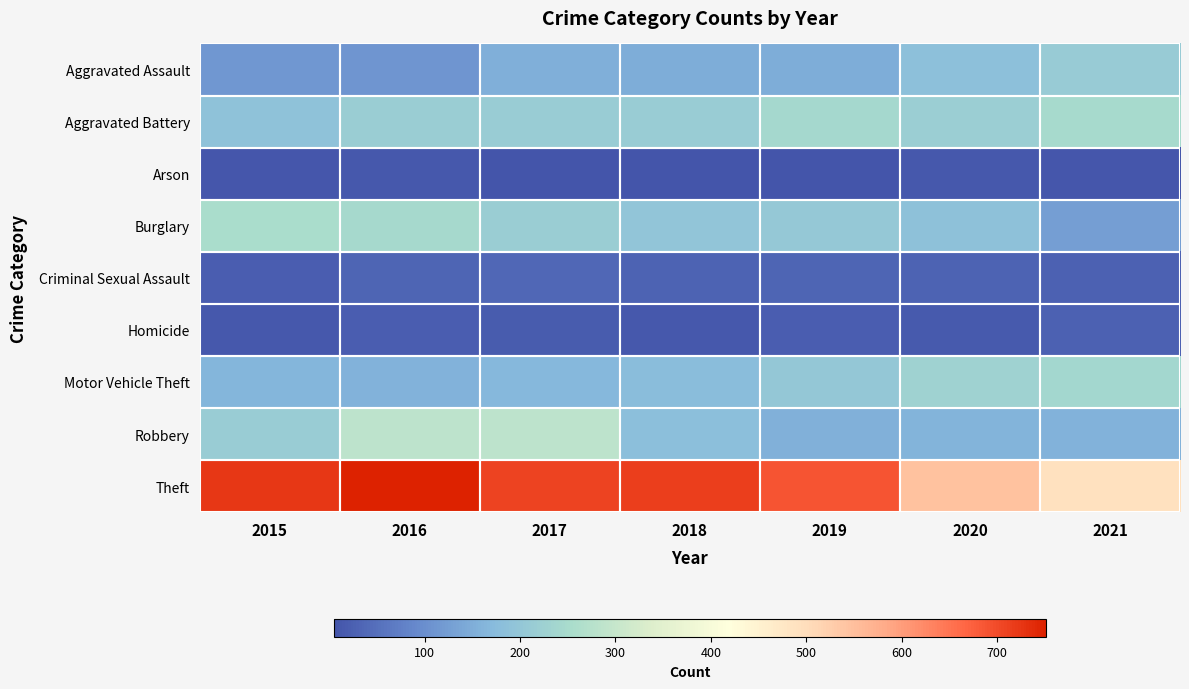

Reading left to right, list all the values displayed in this chart.

Aggravated Assault: 2015=114	2016=110	2017=152	2018=148	2019=149	2020=183	2021=209
Aggravated Battery: 2015=190	2016=217	2017=213	2018=213	2019=243	2020=219	2021=249
Arson: 2015=9	2016=12	2017=7	2018=5	2019=5	2020=12	2021=10
Burglary: 2015=253	2016=245	2017=216	2018=197	2019=205	2020=186	2021=125
Criminal Sexual Assault: 2015=20	2016=34	2017=37	2018=29	2019=34	2020=30	2021=27
Homicide: 2015=11	2016=22	2017=17	2018=12	2019=21	2020=16	2021=27
Motor Vehicle Theft: 2015=165	2016=159	2017=166	2018=178	2019=203	2020=227	2021=239
Robbery: 2015=212	2016=286	2017=285	2018=181	2019=154	2020=162	2021=159
Theft: 2015=722	2016=751	2017=708	2018=715	2019=687	2020=545	2021=491